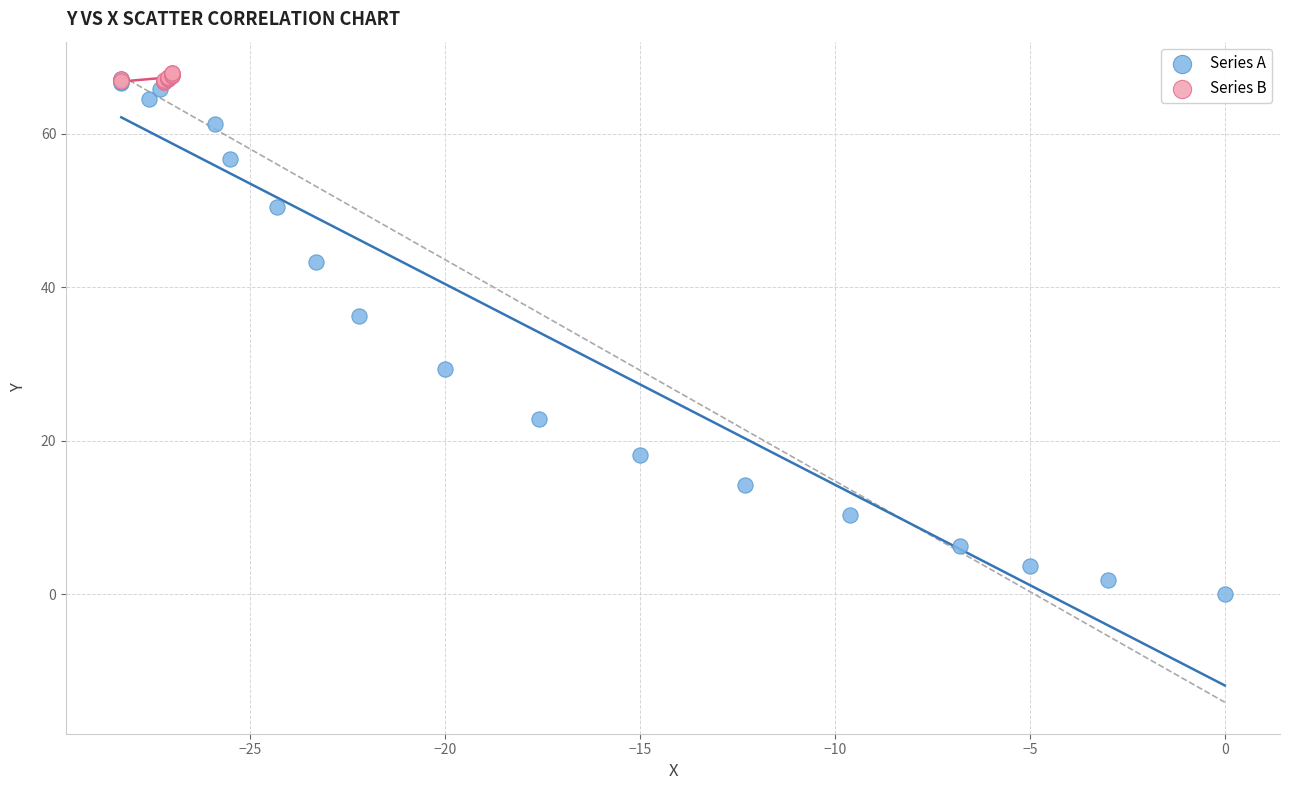

What are all the series names shown in the legend?

Series A, Series B